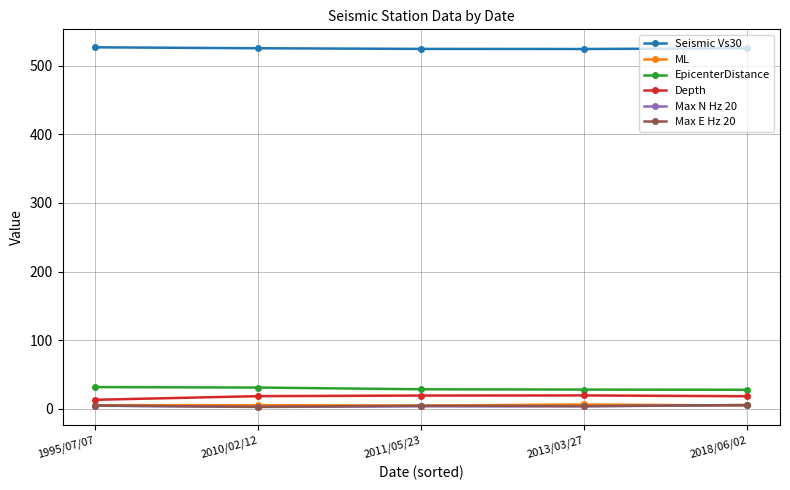

What is the sum of the Max E Hz 20 values at 2010/02/12 and 2018/06/02?

8.3